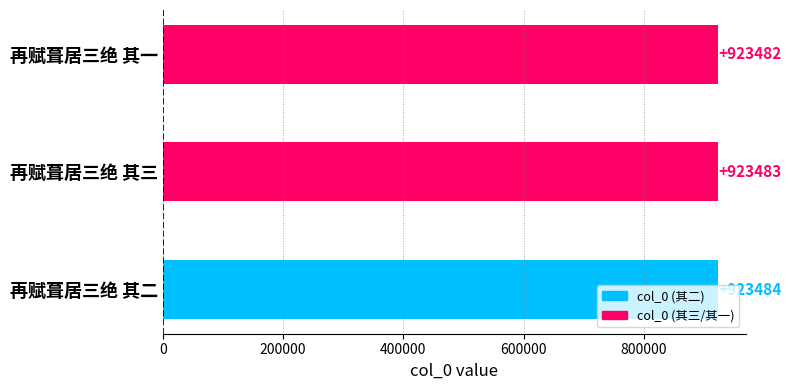

How many values are below 923483?

1